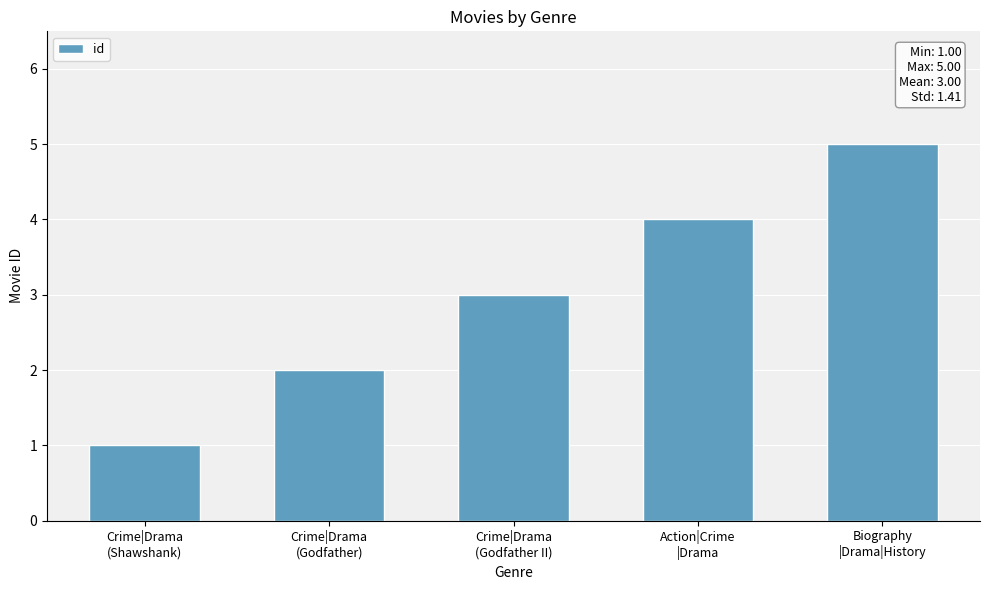

Approximately how many times larger is the value at Action|Crime
|Drama compared to Crime|Drama
(Godfather)?

2.0